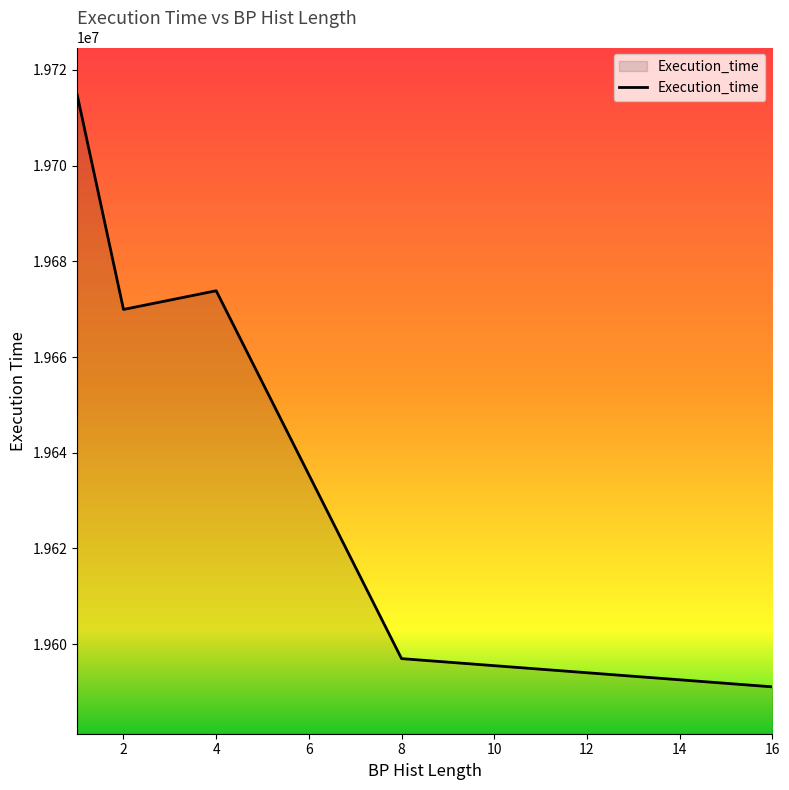

How many distinct data groups are displayed?

1